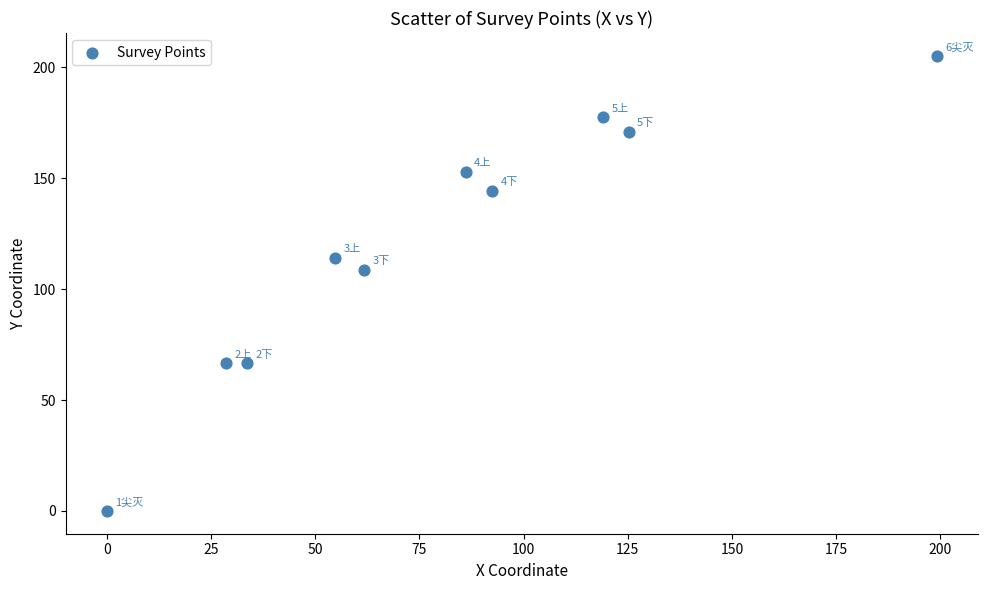

What is the average X value?

80.1